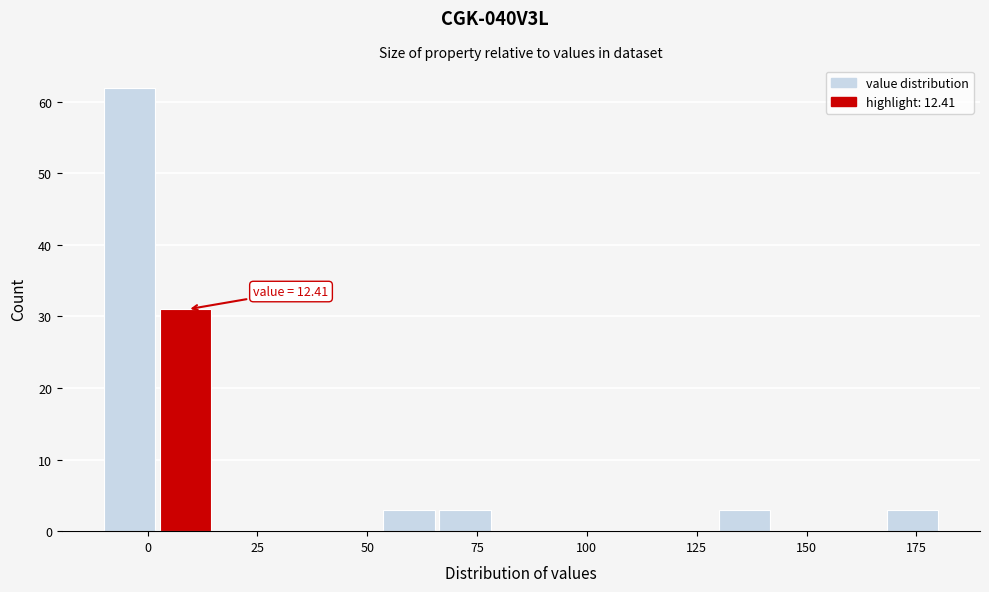

Read against the x-axis, roughly where is the centre of the tallest bar?

-5